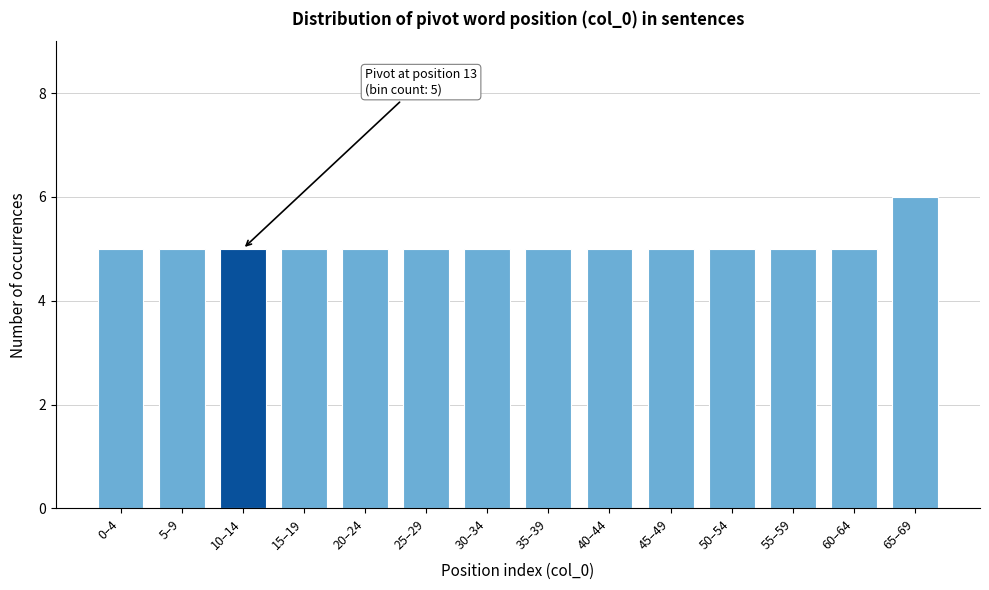

Reading left to right, what are all the values shown in this chart?

0–4=5	5–9=5	10–14=5	15–19=5	20–24=5	25–29=5	30–34=5	35–39=5	40–44=5	45–49=5	50–54=5	55–59=5	60–64=5	65–69=6